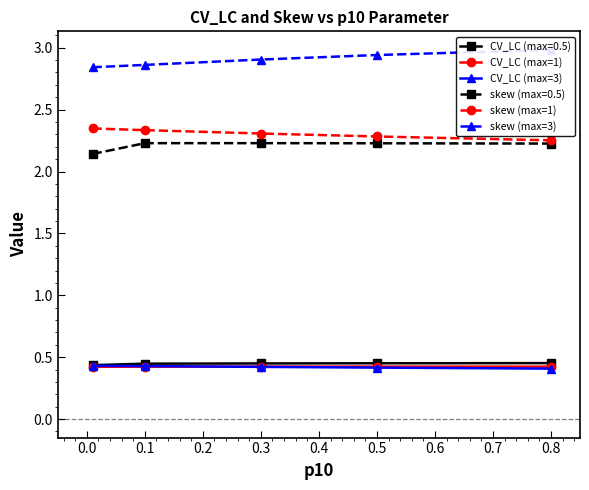

Is the value of skew (max=0.5) at 0.5 greater than the value of CV_LC (max=0.5) at 0.5?

Yes